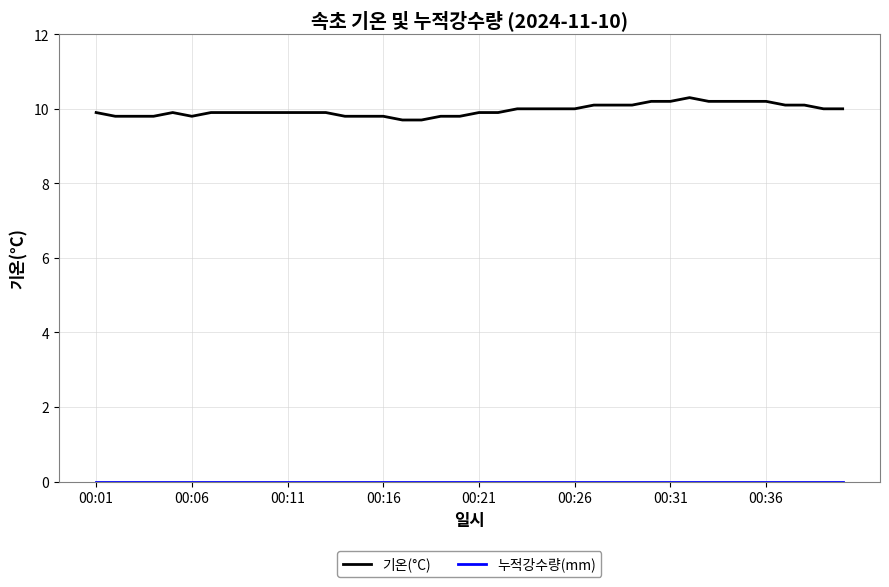

Which series has the widest spread of values?

기온(°C)